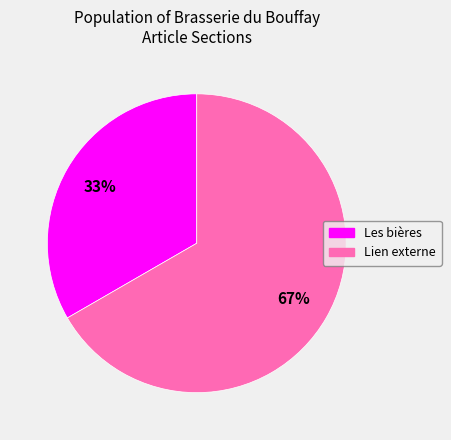

How many segments does this pie chart have?

2